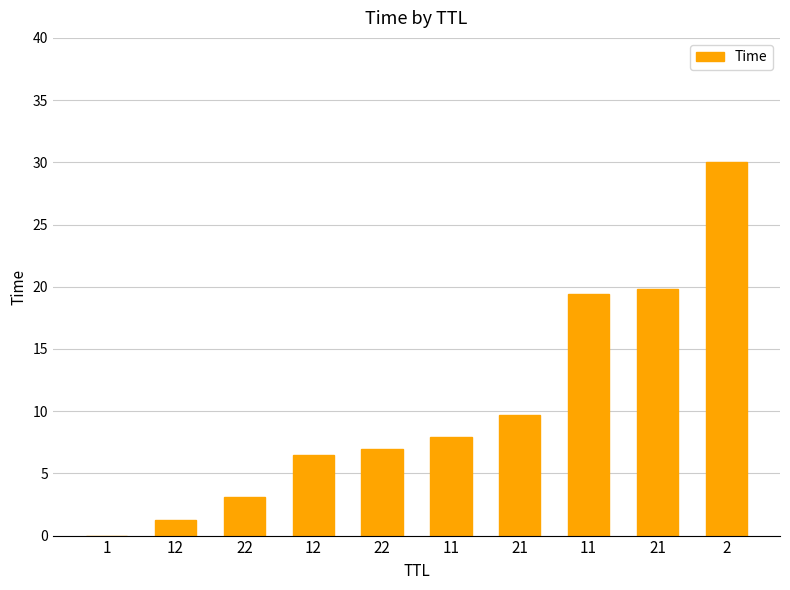

What is the average value?

10.5